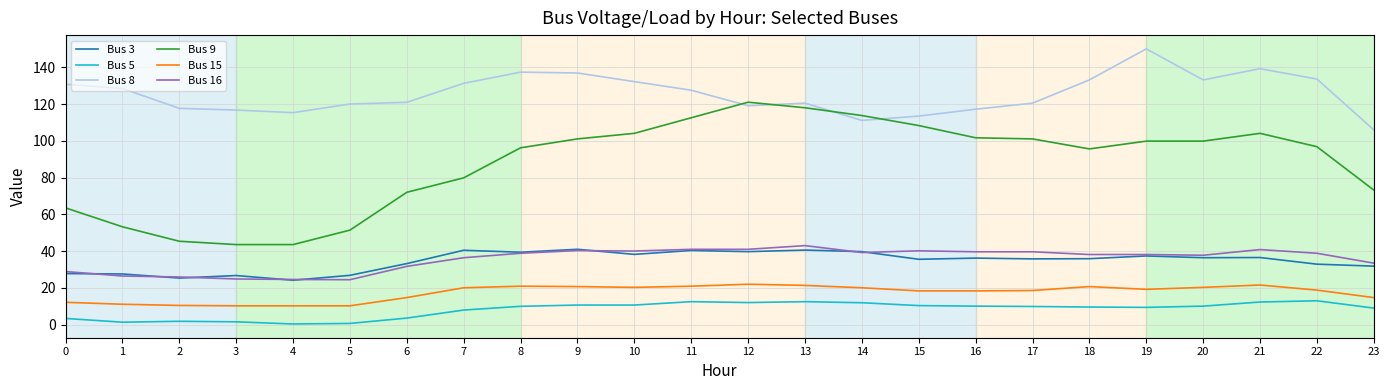

What is the approximate value of Bus 9 at 9?

101.0